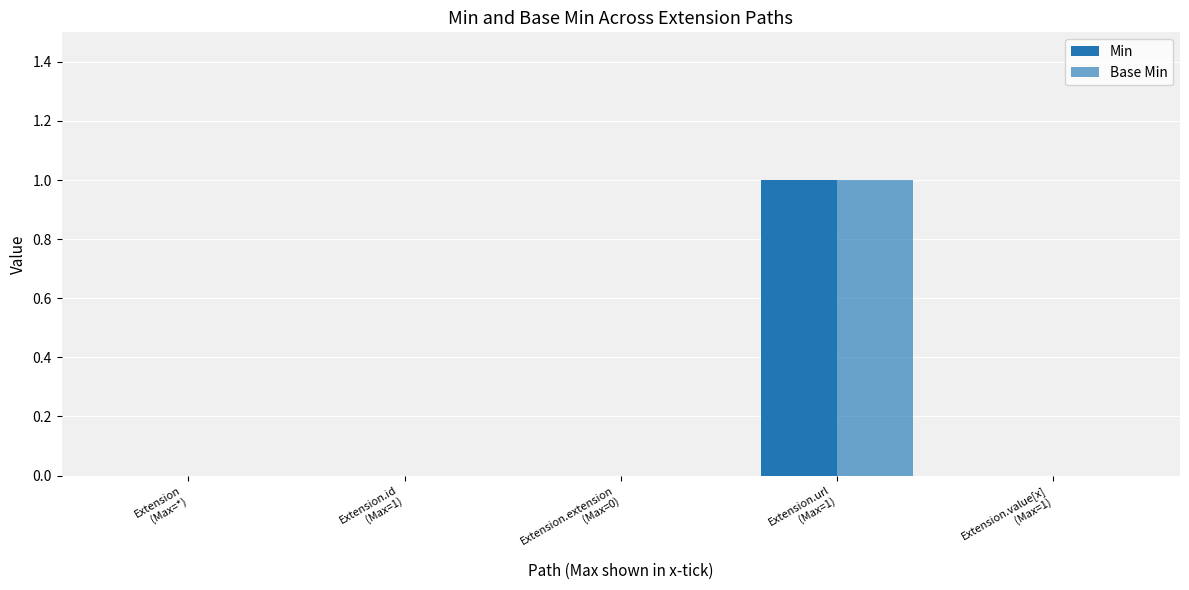

How many groups of bars are there?

5